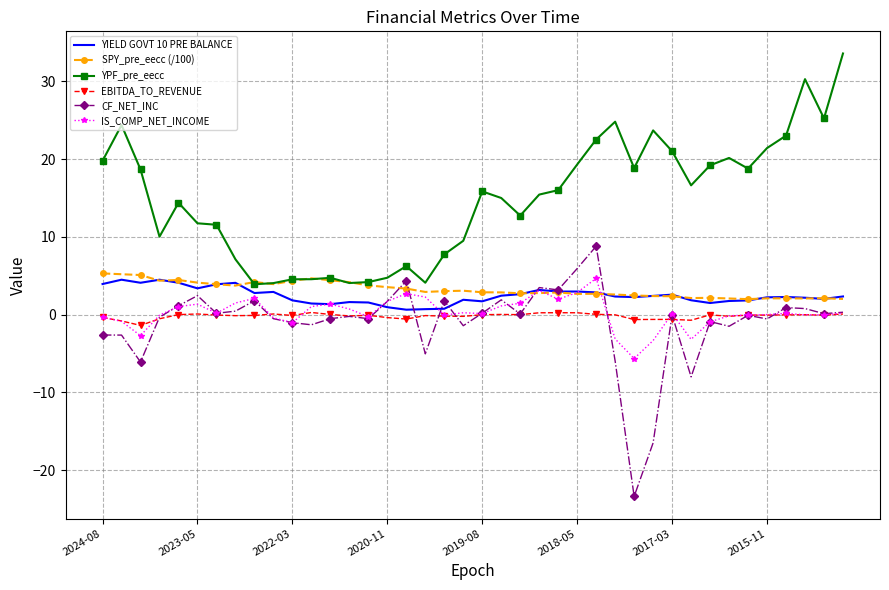

After their last crossing, which series has the higher values: CF_NET_INC or YIELD GOVT 10 PRE BALANCE?

YIELD GOVT 10 PRE BALANCE